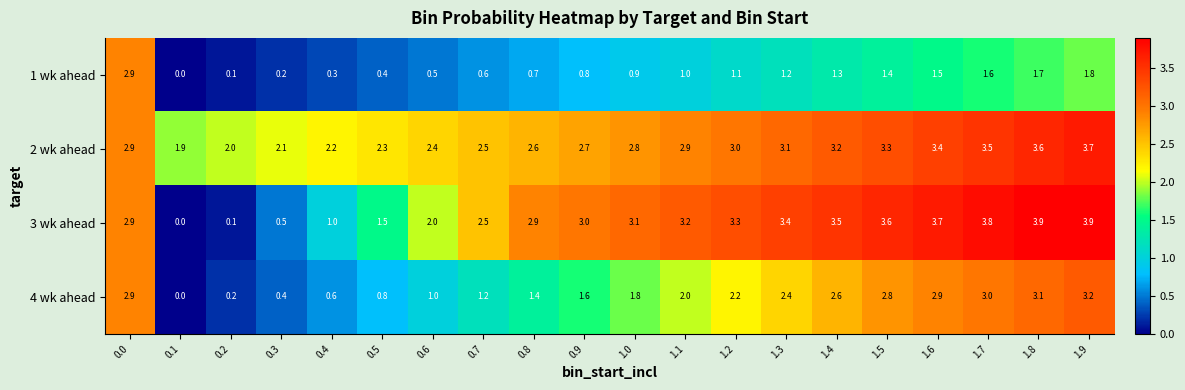

Where is 3 wk ahead nearest to the value 1?

0.4